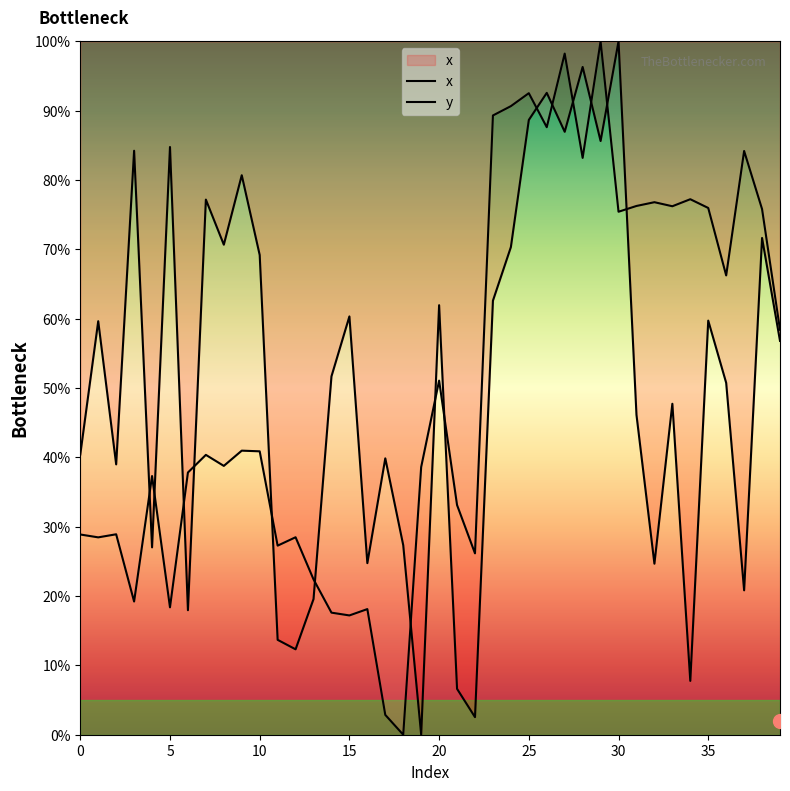

Does the chart display data point markers on the line(s)?

No